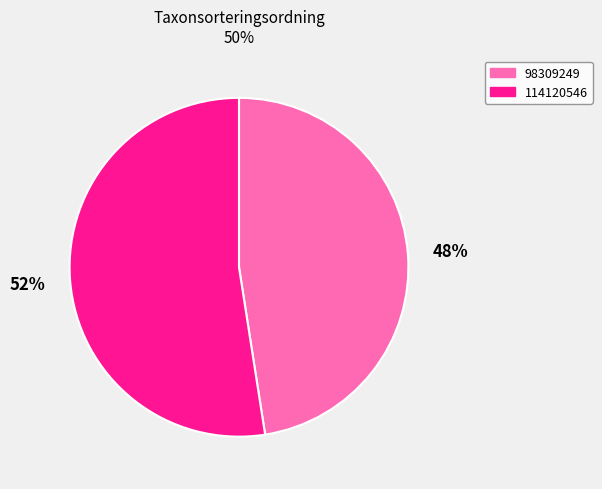

What is the ratio of the value at 114120546 to the value at 98309249?

1.1